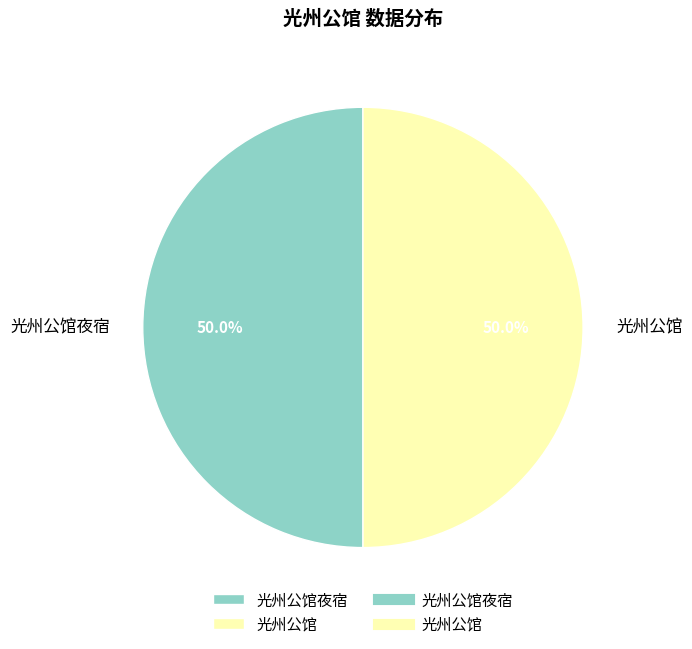

Is it true that 光州公馆 is 37% of the pie?

False